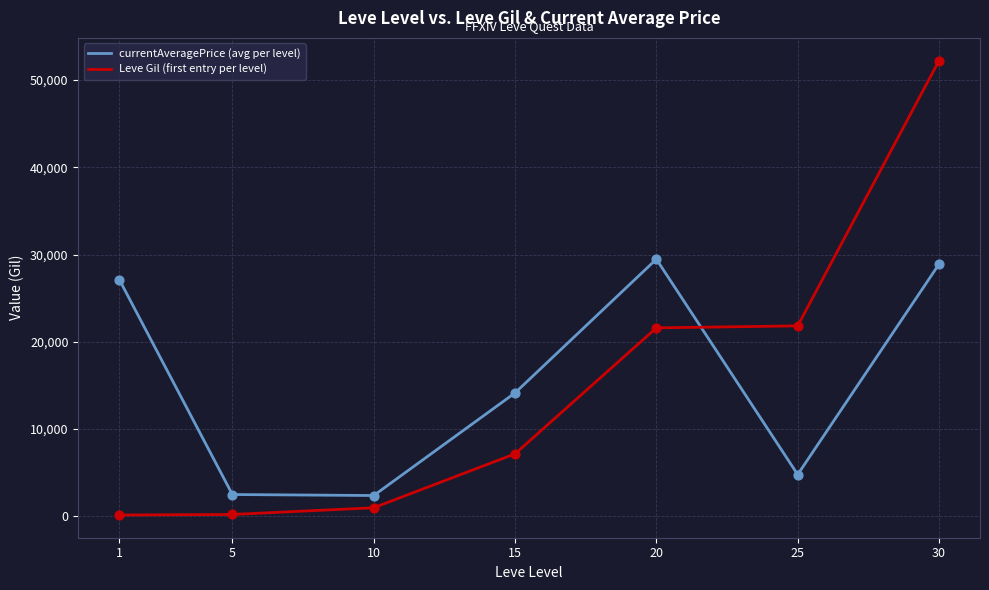

Between 5 and 20, which series saw the biggest shift?

currentAveragePrice (avg per level)